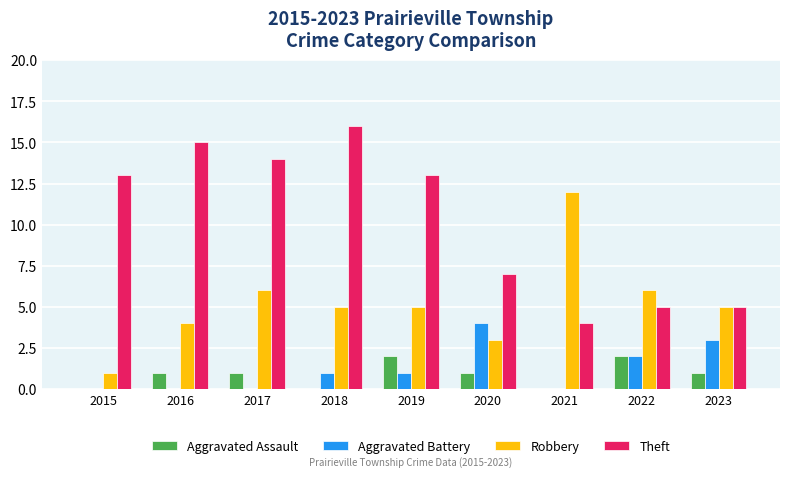

What are all the series names shown in the legend?

Aggravated Assault, Aggravated Battery, Robbery, Theft